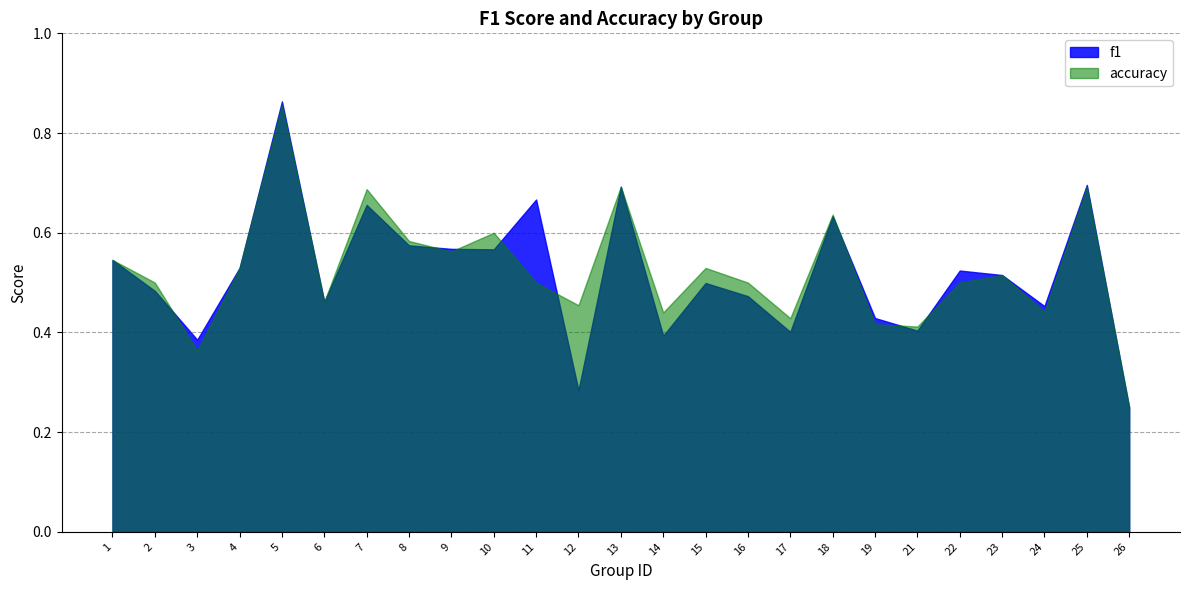

What is the value of the accuracy point at the 8th from the left?

0.6